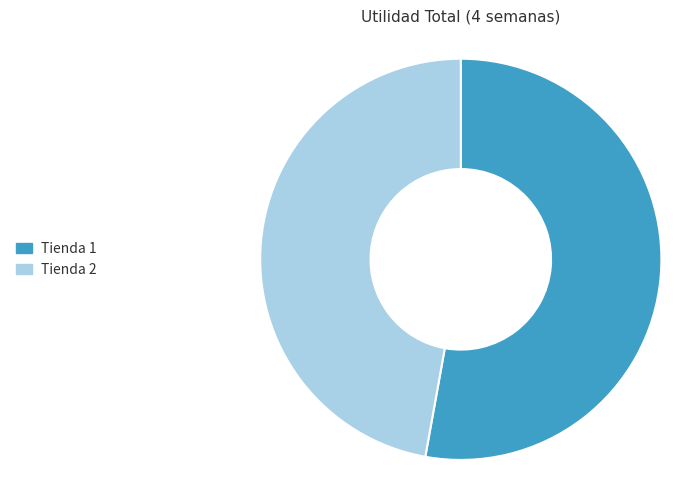

The Tienda 1 slice represents 53% of the pie. True or false?

True